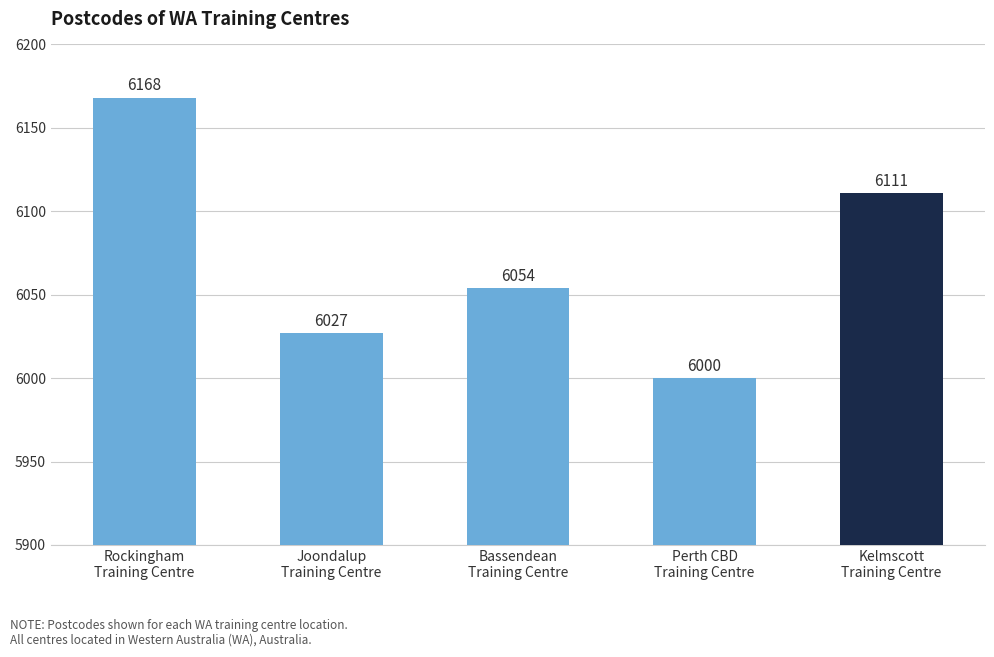

What is the change in value from Joondalup
Training Centre to Bassendean
Training Centre?

+27